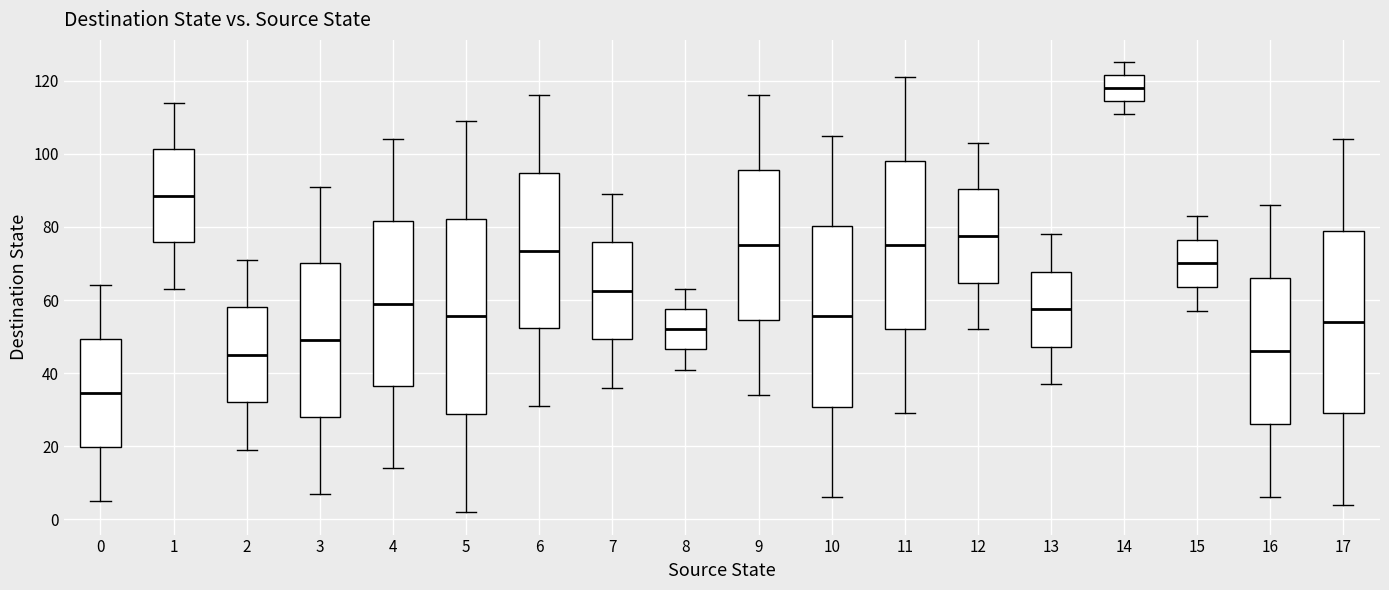

Which box is the tallest, from its lower edge to its upper edge?

5